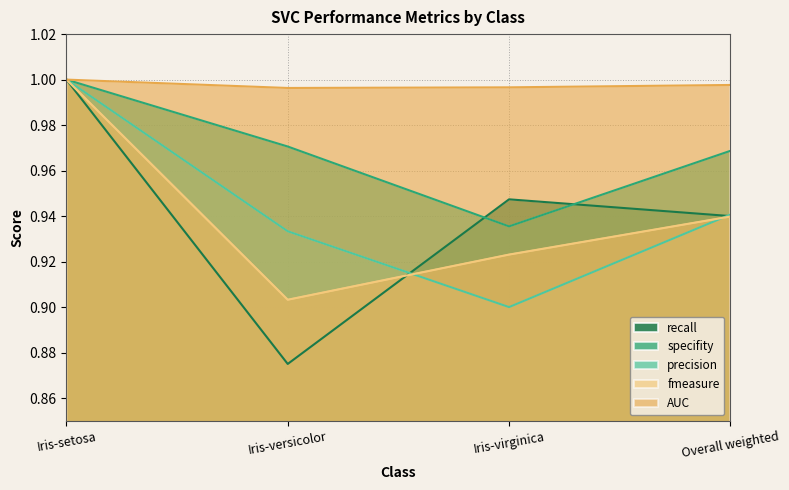

How many interior local valleys does the specifity series have?

1